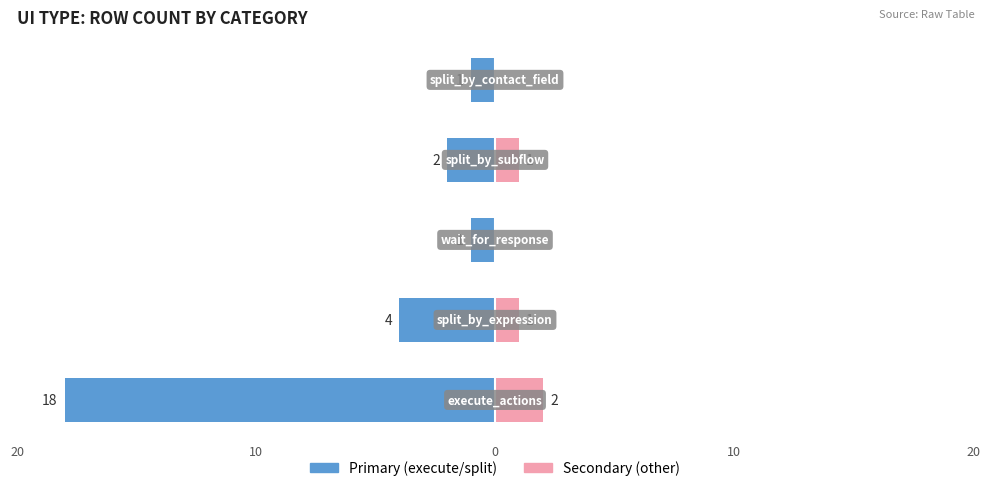

What is the average value of the other types series?

1